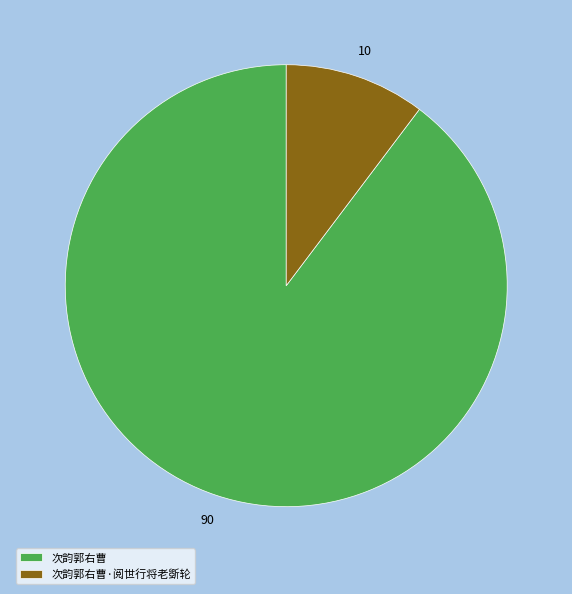

How many slices are in this pie chart?

2